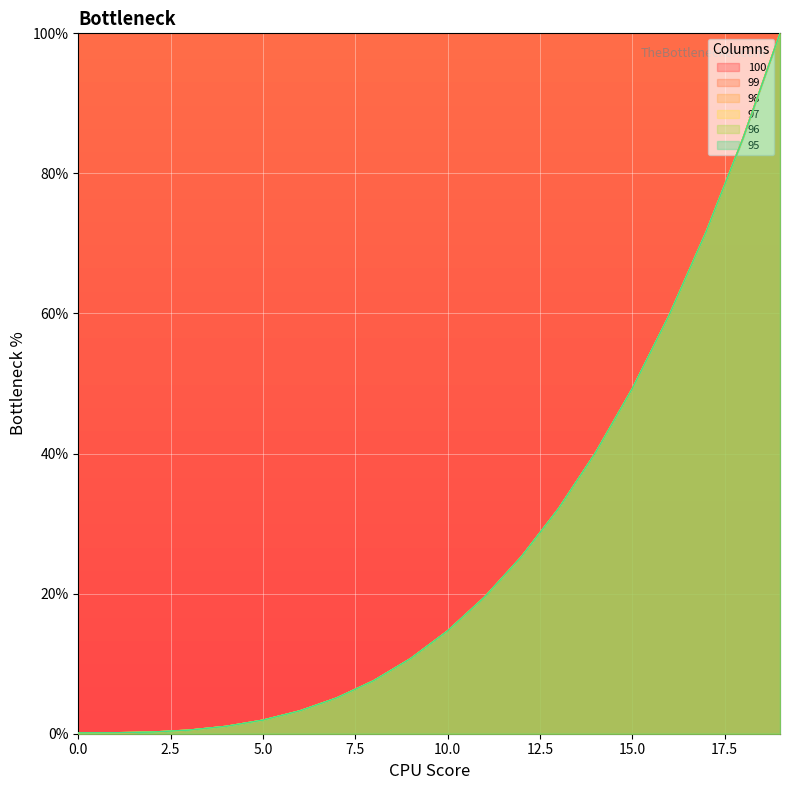

At which label is 97 closest to 50?

15